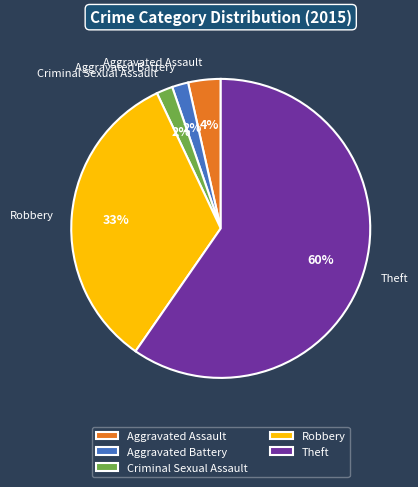

Between Aggravated Assault and Theft, which is larger?

Theft